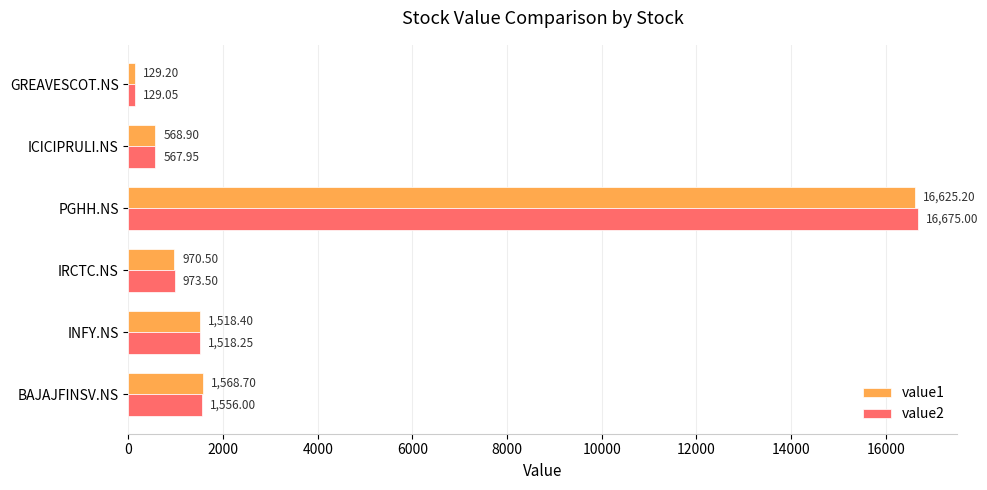

How many series are shown in this chart?

2